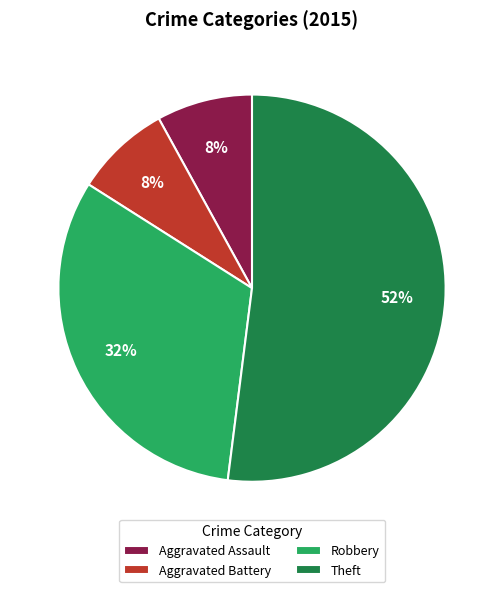

True or false: Aggravated Battery accounts for 8% of the total.

True